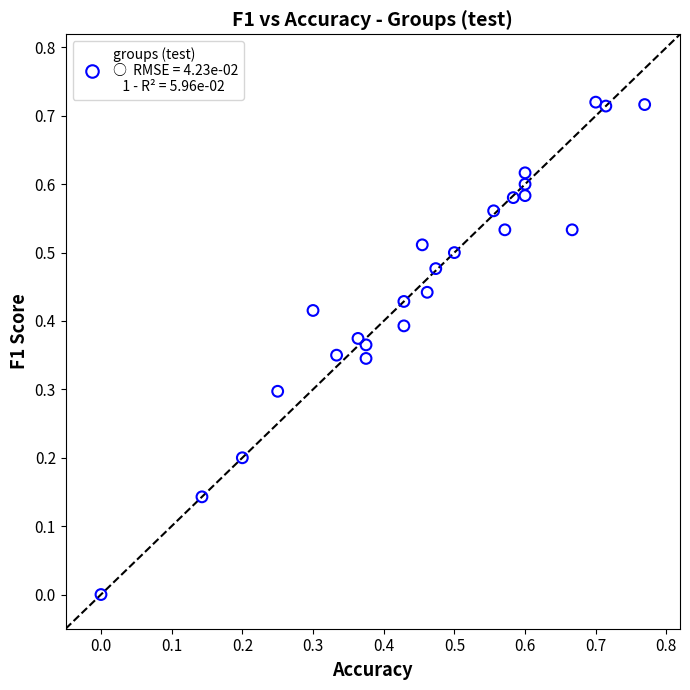

What is the range of X values (max minus min)?

0.8